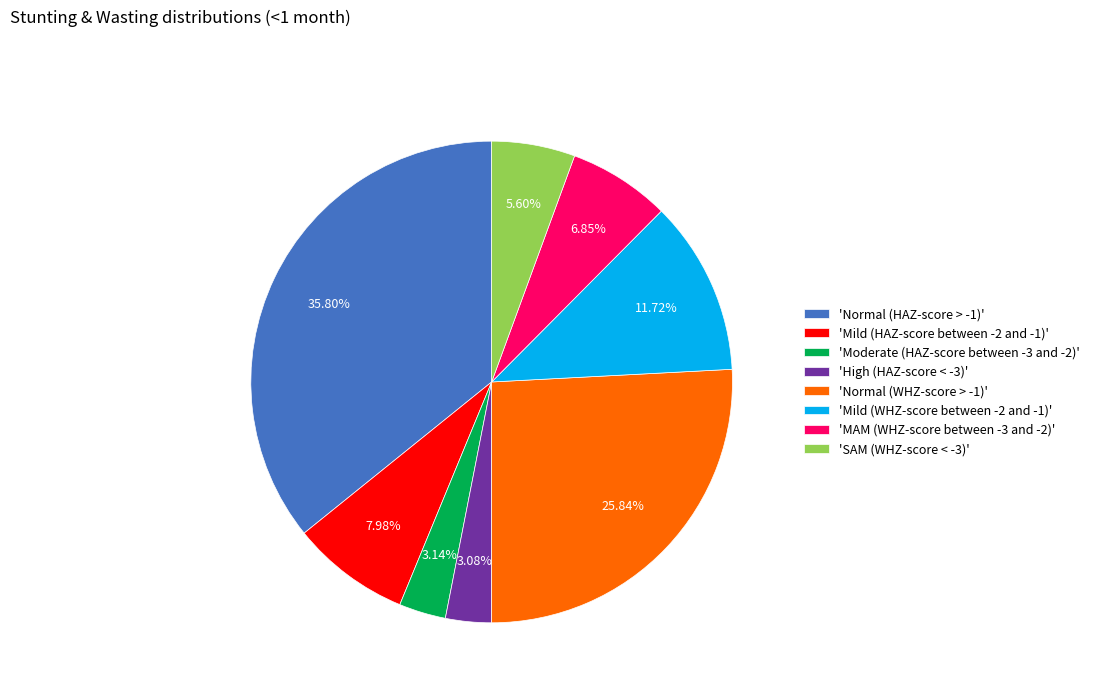

Which slice is the largest?

'Normal (HAZ-score > -1)'